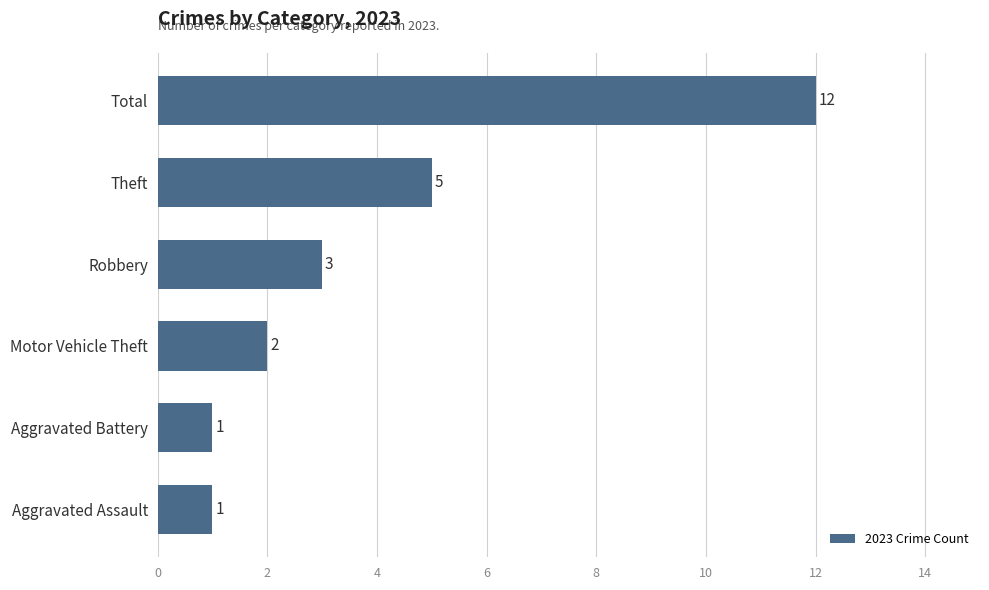

What is the change in value from Aggravated Battery to Robbery?

+2